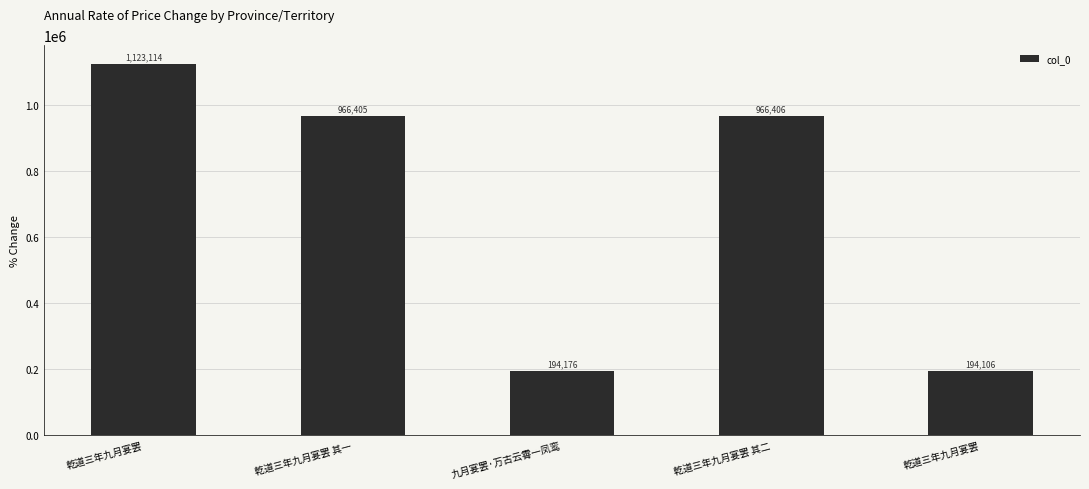

How many data points are less than 966405?

2